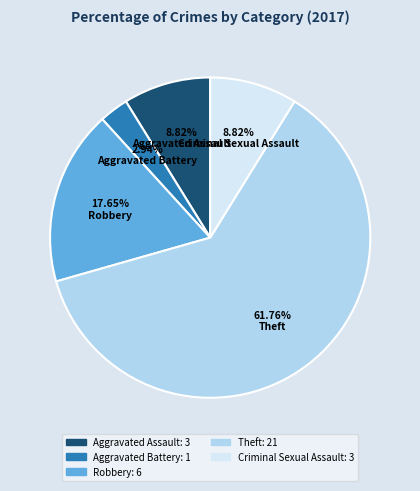

Count the number of slices in the pie.

5